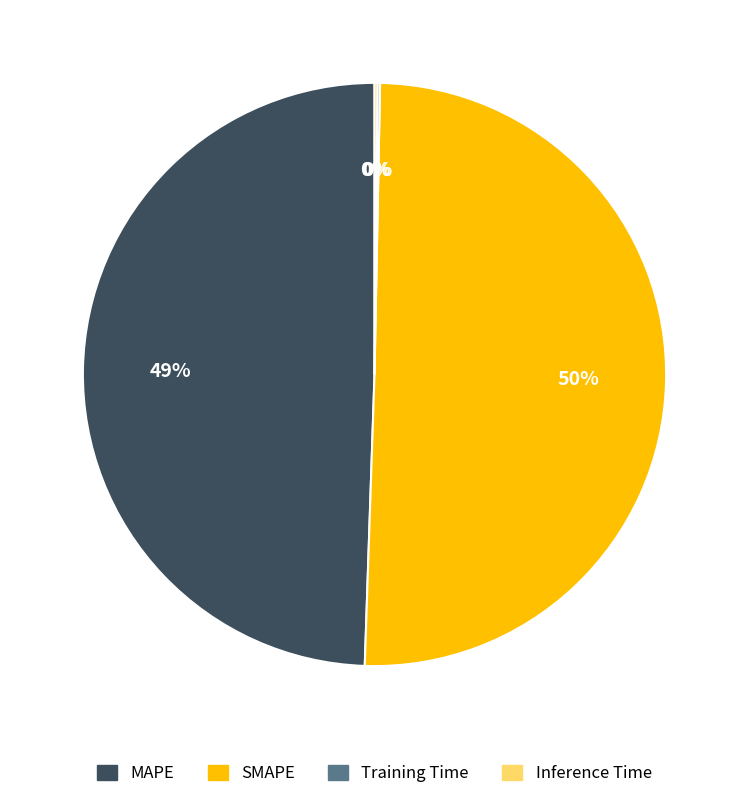

To the nearest percent, what is the average slice percentage?

25%